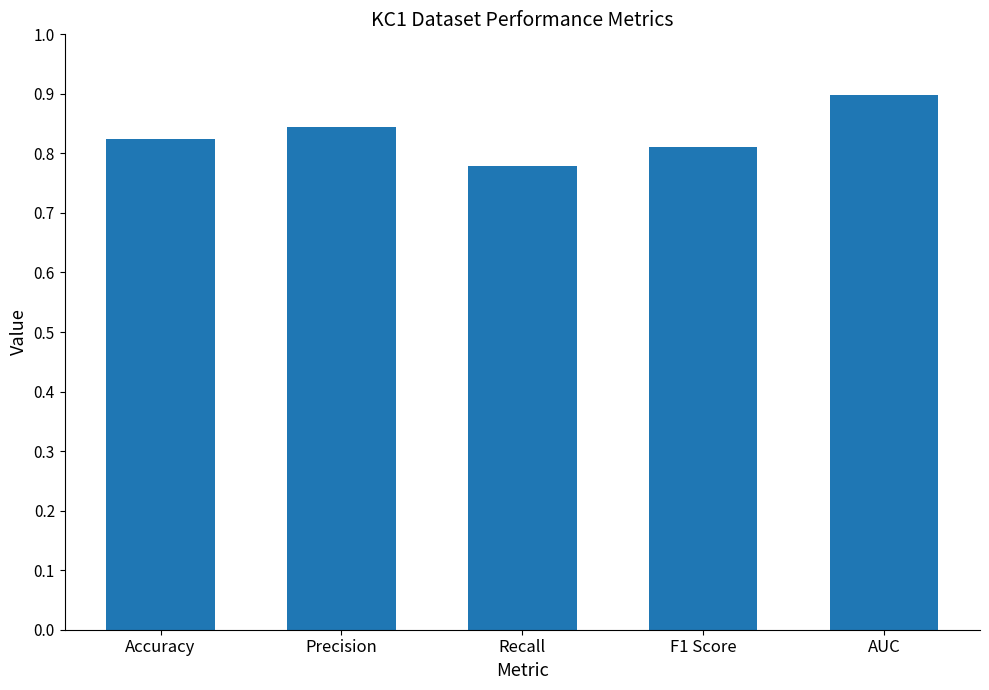

What is the sum of the values at Precision and Accuracy?

1.7